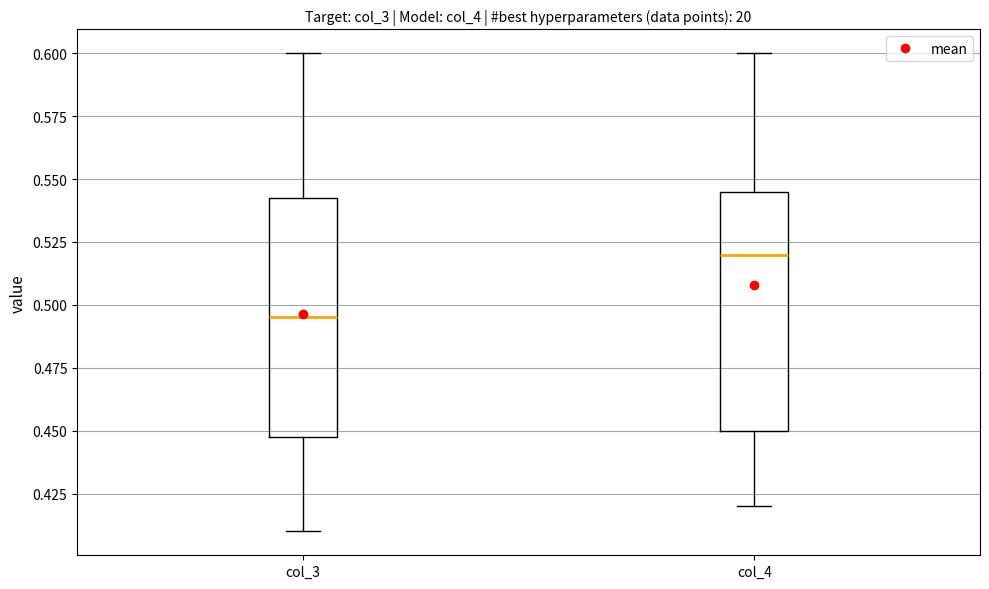

Where does the median line of the box for col_4 sit on the y-axis? The values are not printed on the chart, so give them approximately, as read against the axis.

0.520